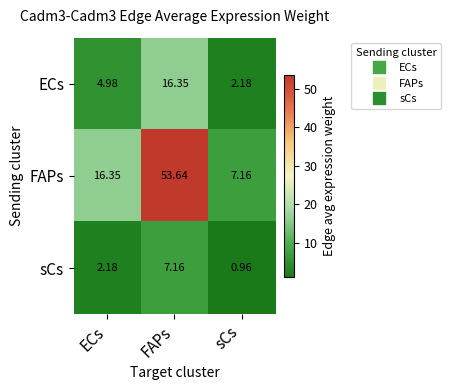

At which label does FAPs first exceed 16?

ECs